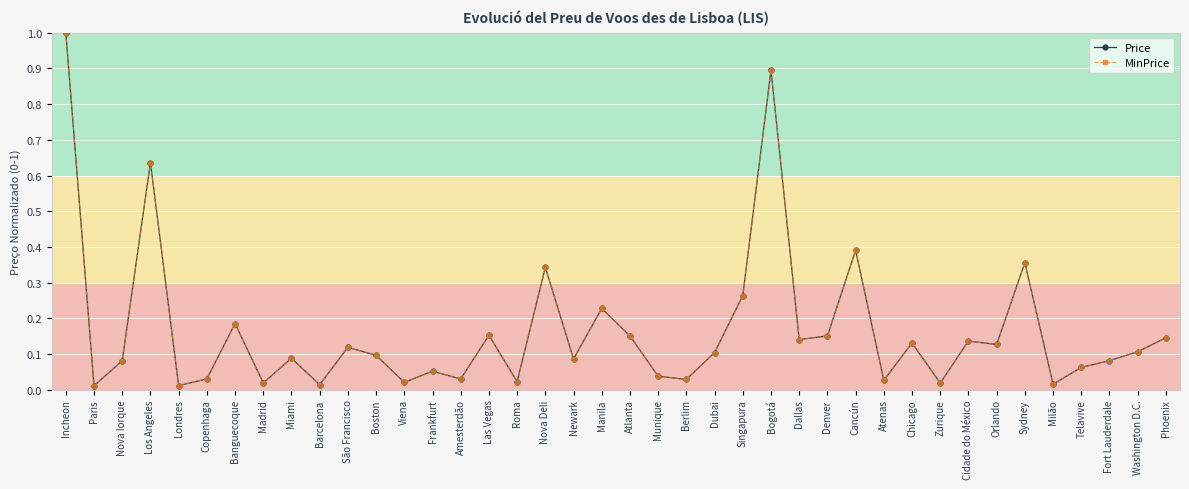

Which series has the largest range (max minus min)?

Price